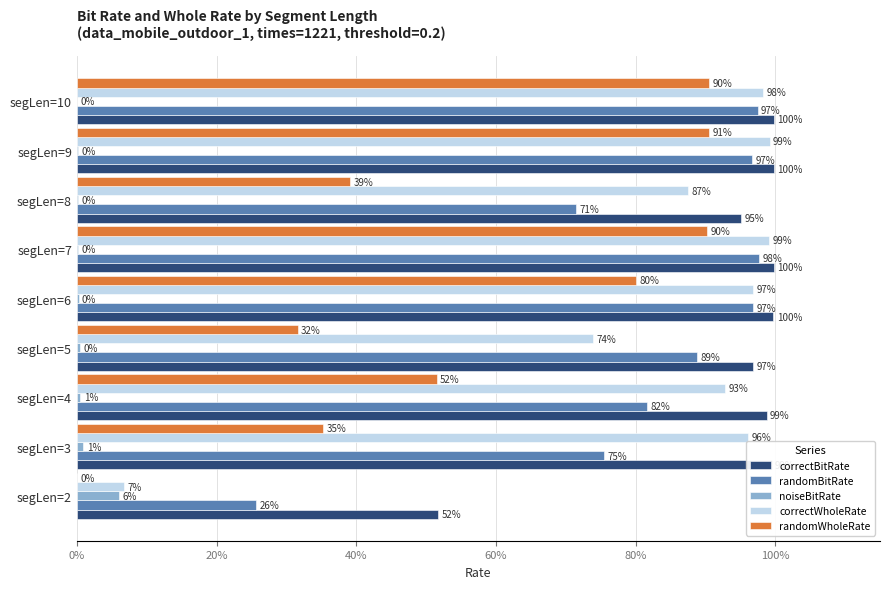

Which series changed the most between segLen=2 and segLen=10?

correctWholeRate